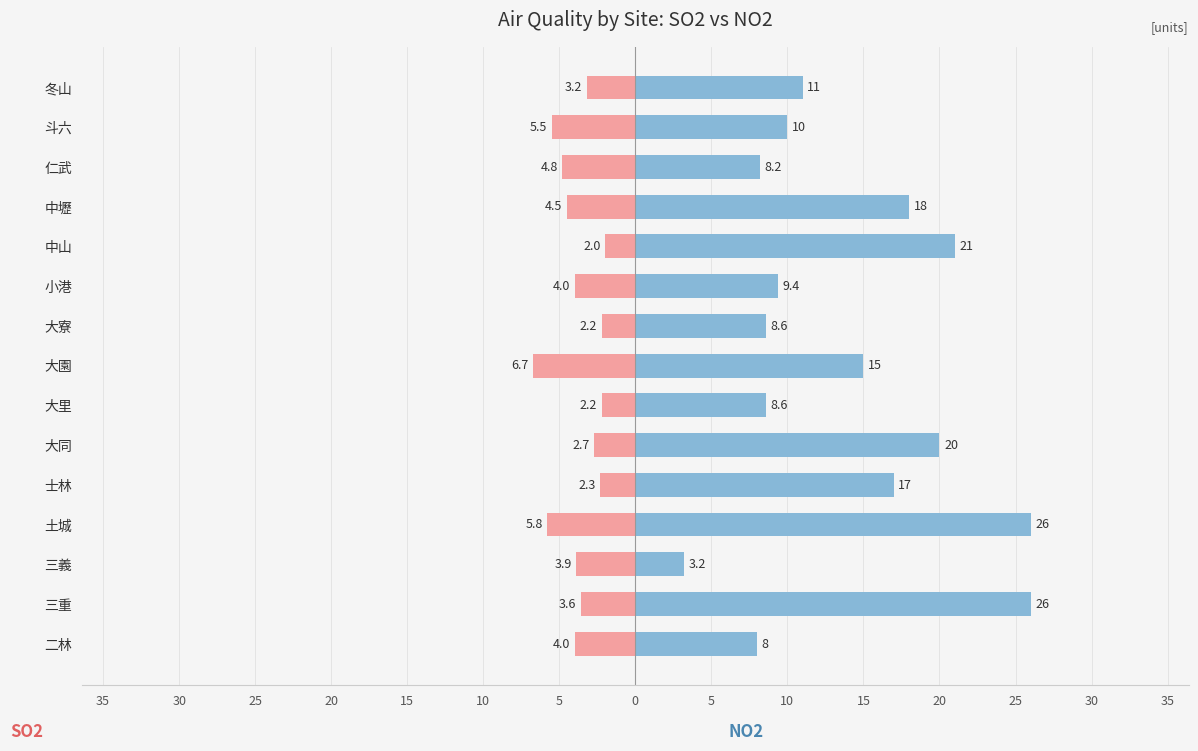

Is it true that NO2 equals 6.6 at 三重?

False